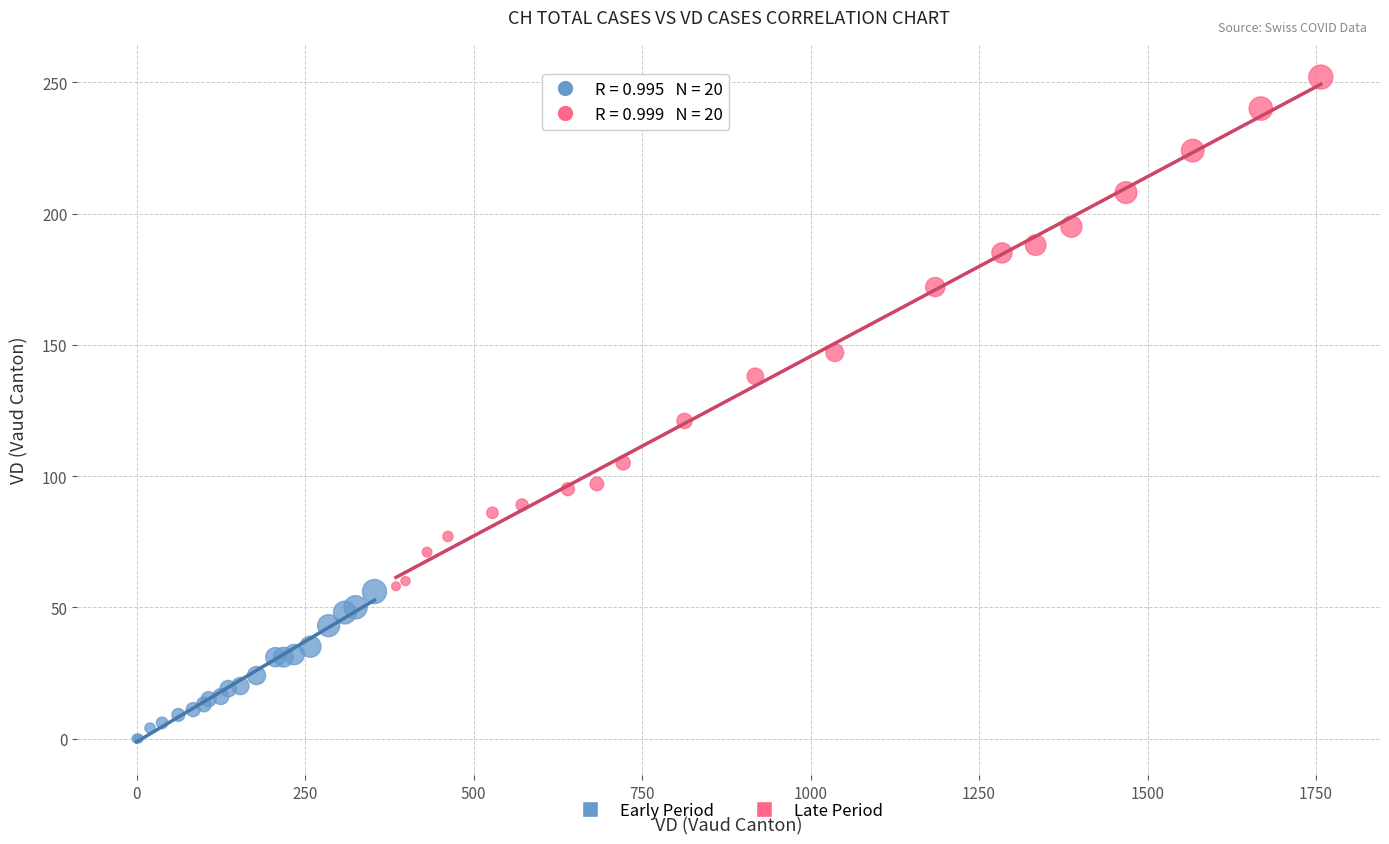

Which series reaches the maximum Y coordinate?

Late Period